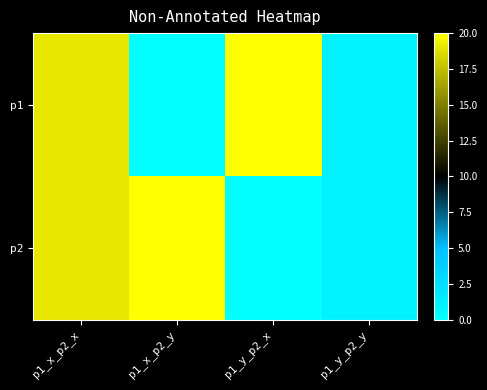

Reading left to right, what are all the values shown in this chart?

p1: p1_x_p2_x=19	p1_x_p2_y=0	p1_y_p2_x=20	p1_y_p2_y=1
p2: p1_x_p2_x=19	p1_x_p2_y=20	p1_y_p2_x=0	p1_y_p2_y=1